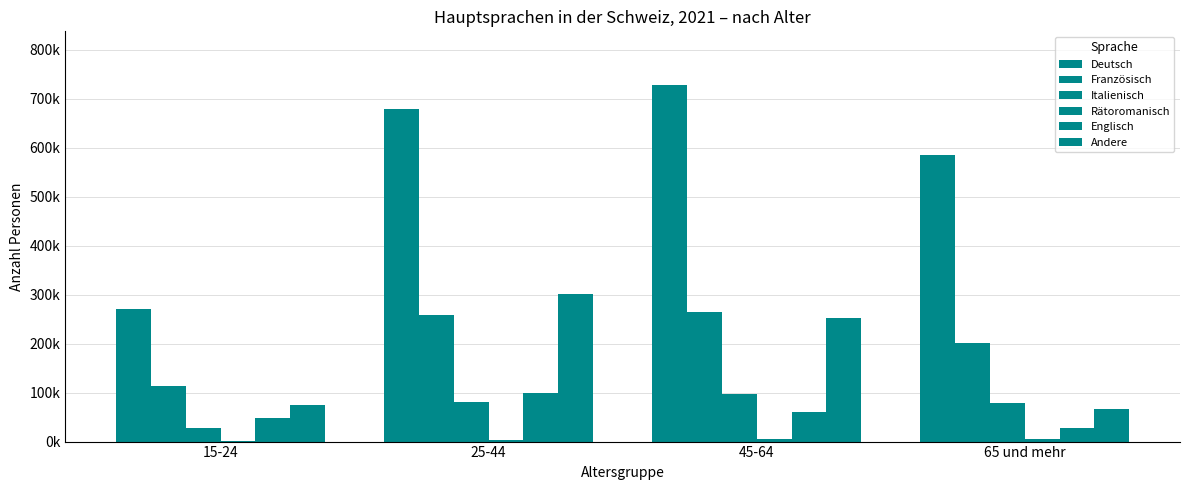

At which label does Deutsch reach its peak?

45-64